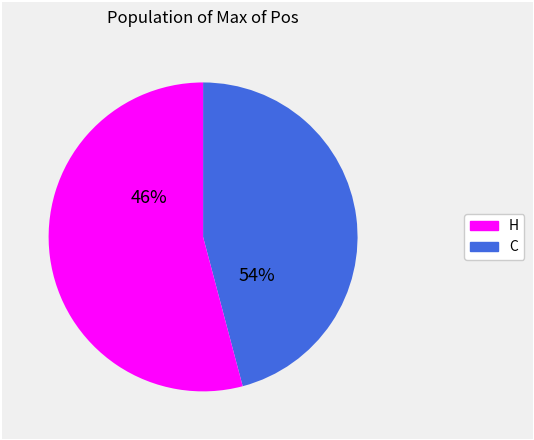

How many slices are in this pie chart?

2